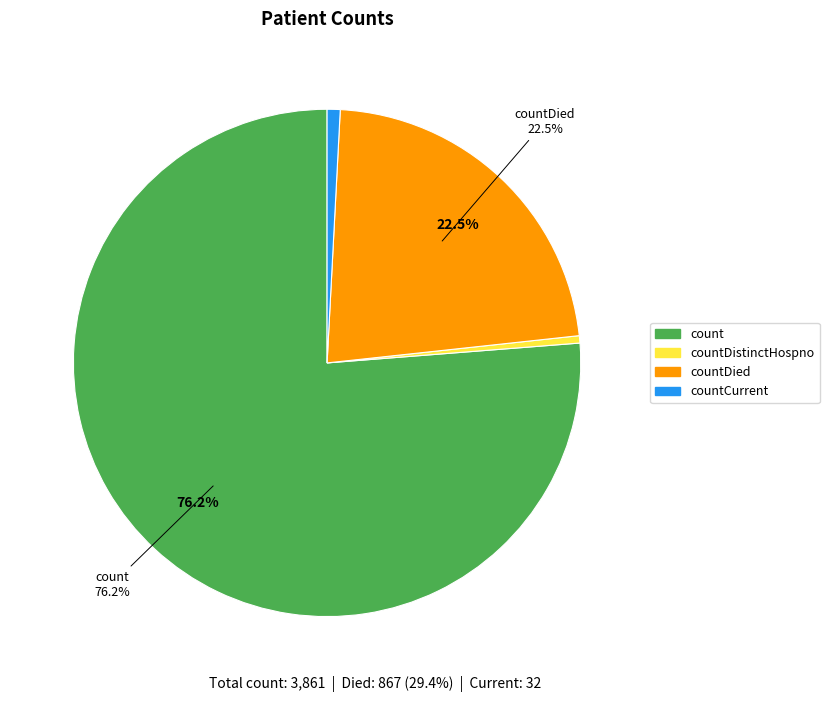

What is the ratio of the value at countDied to the value at count?

0.3